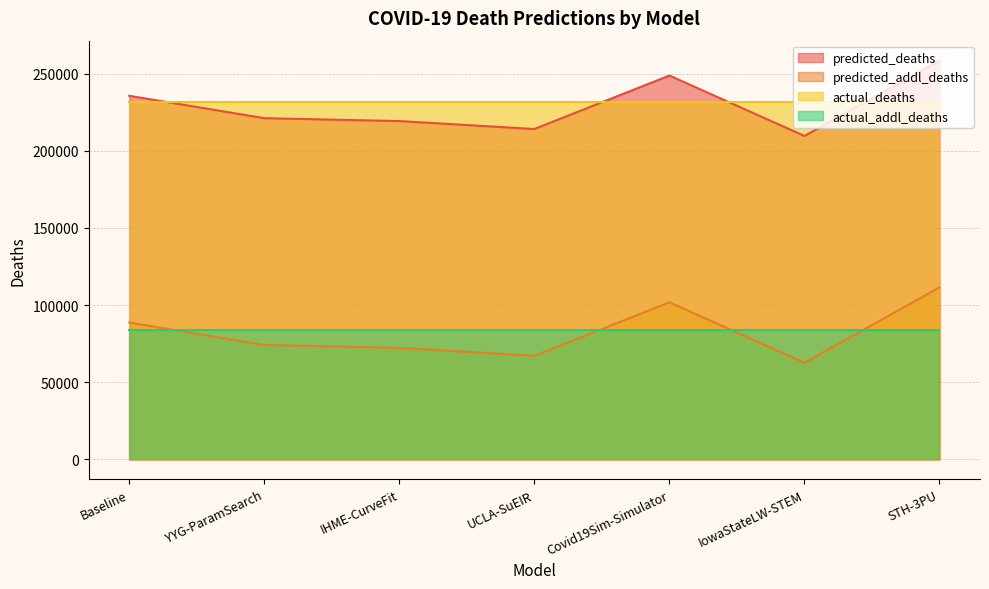

The predicted_deaths series shows 77204.8 at Covid19Sim-Simulator. True or false?

False